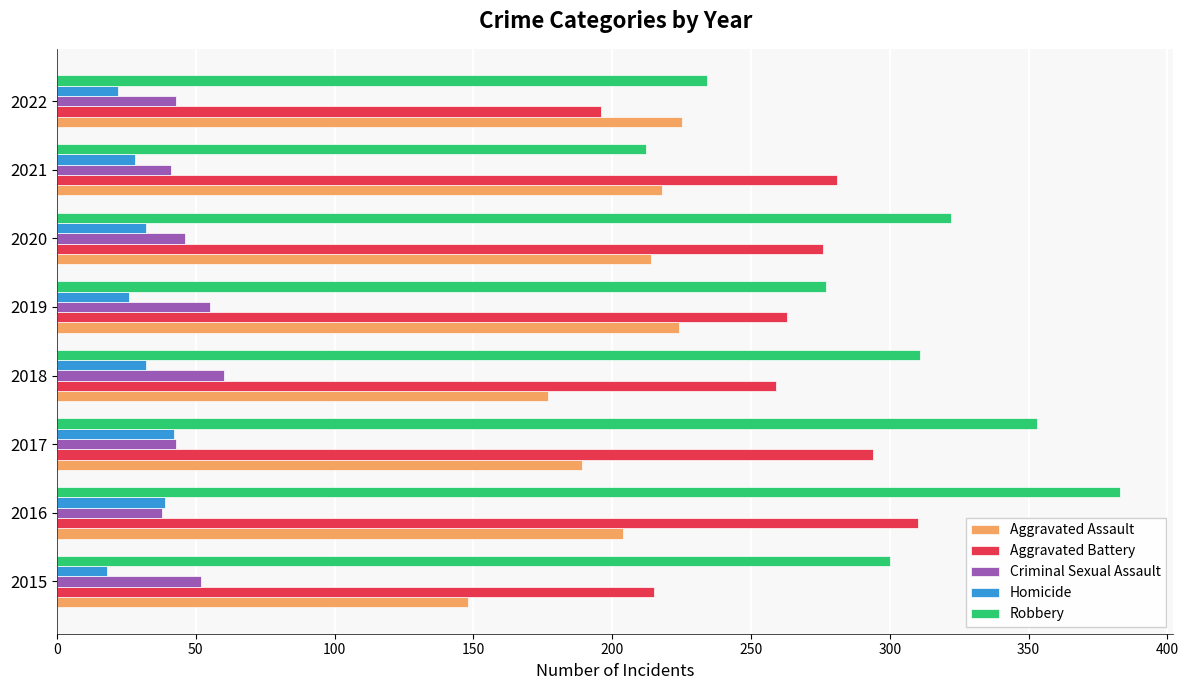

What is the difference between the second highest and minimum values in the Aggravated Battery series?

98